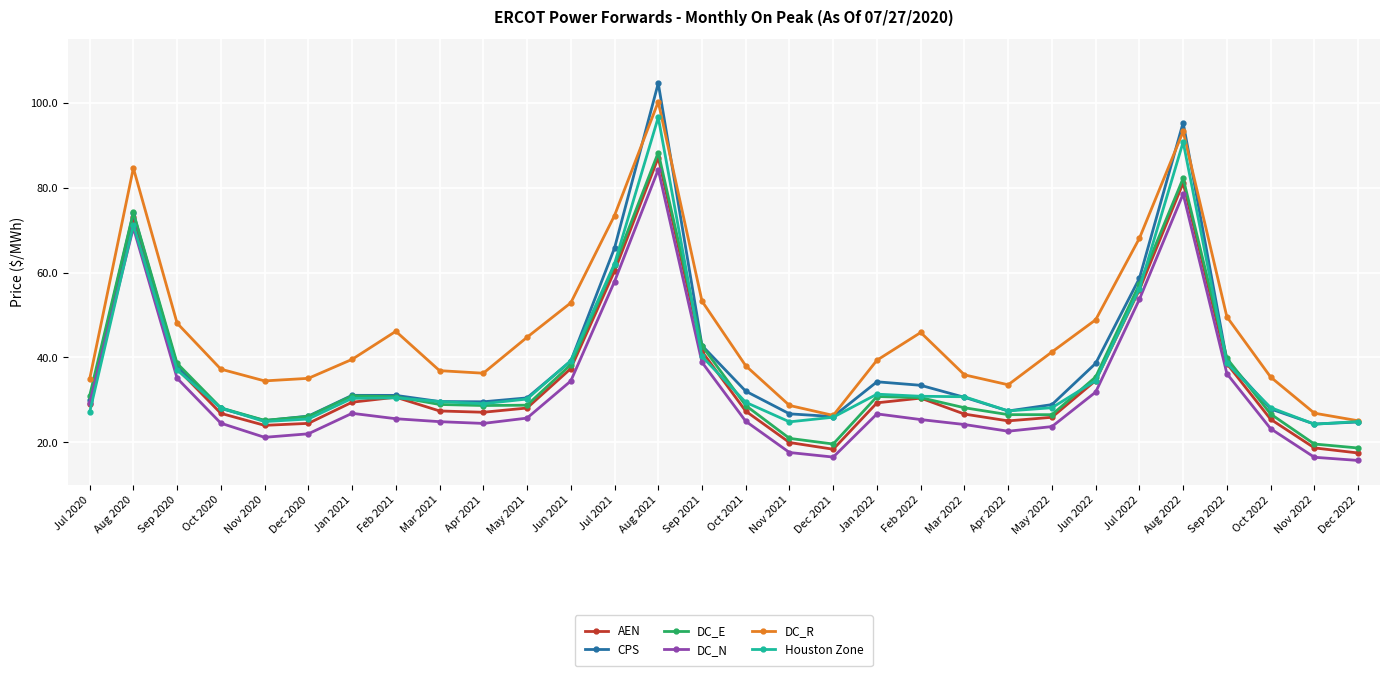

Which series has the largest range (max minus min)?

CPS